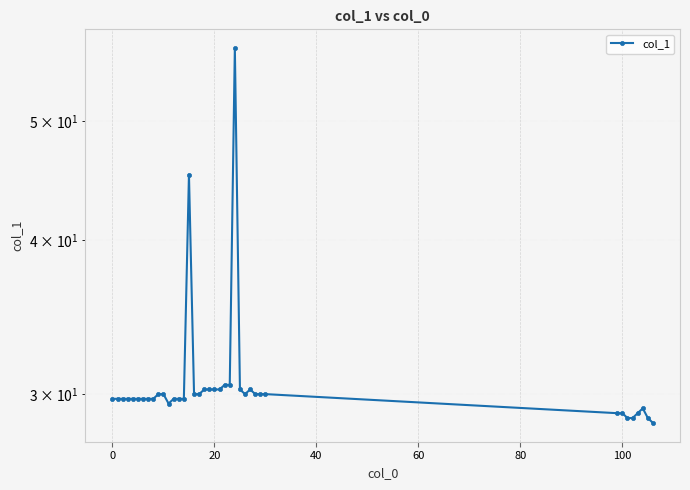

Approximately how many times larger is the value at 19 compared to 18?

1.0